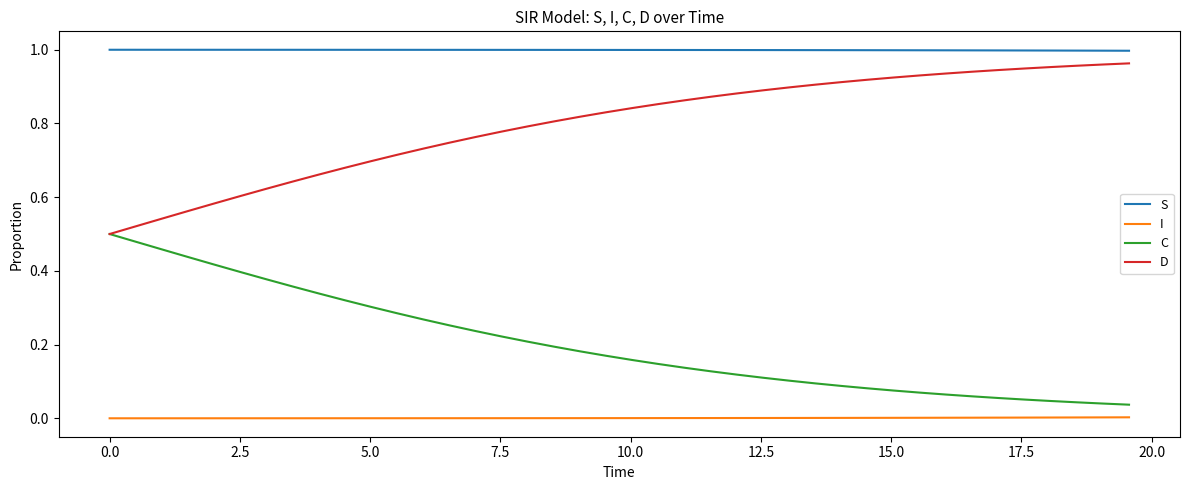

Which series has the largest total across all categories?

S